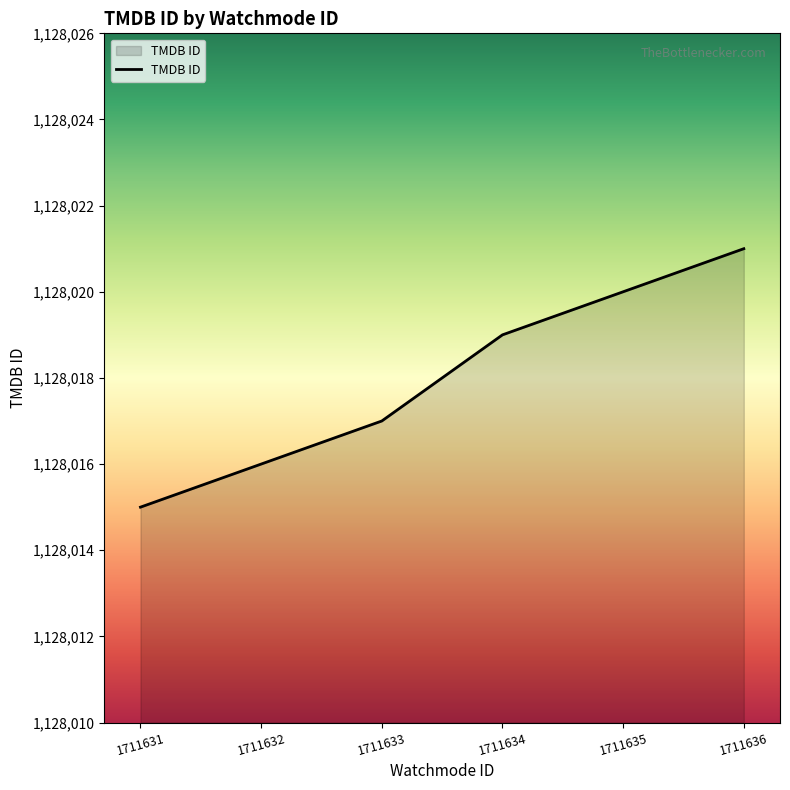

Is it true that the value at 1711633 is 1128017?

True